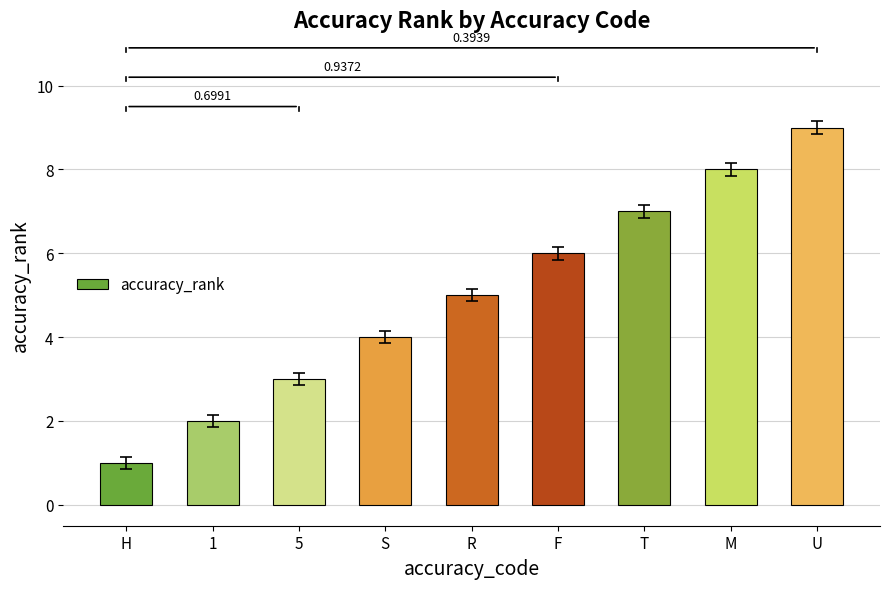

Are the bars horizontal?

No